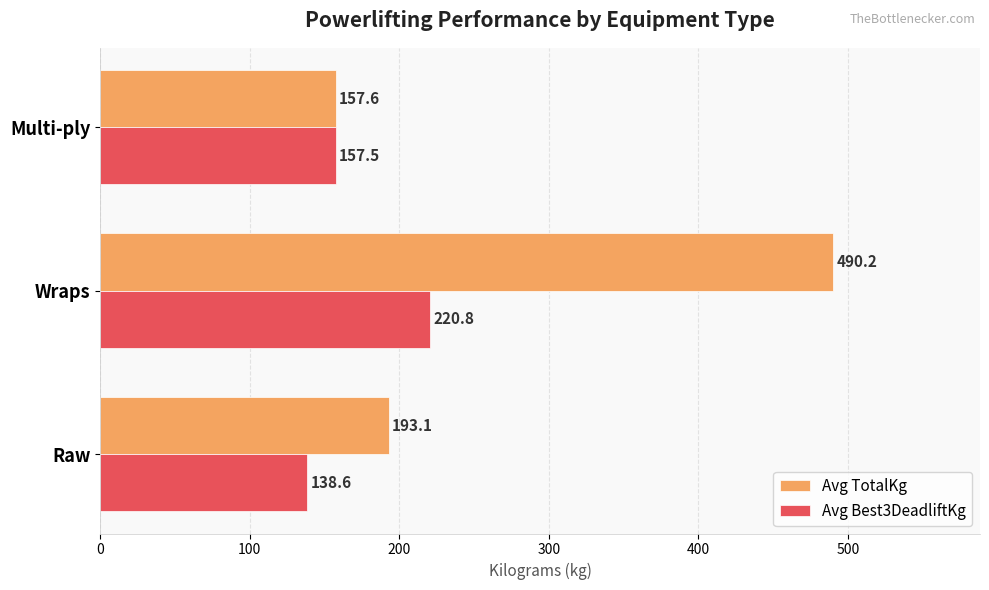

The Avg TotalKg series shows 104.5 at Raw. True or false?

False